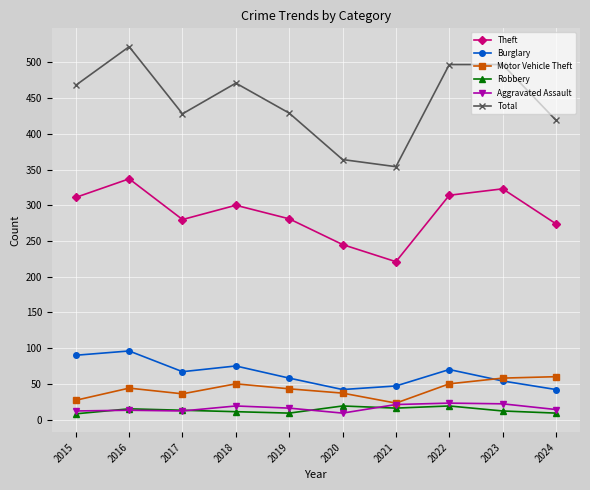

The Burglary series shows 116 at 2018. True or false?

False